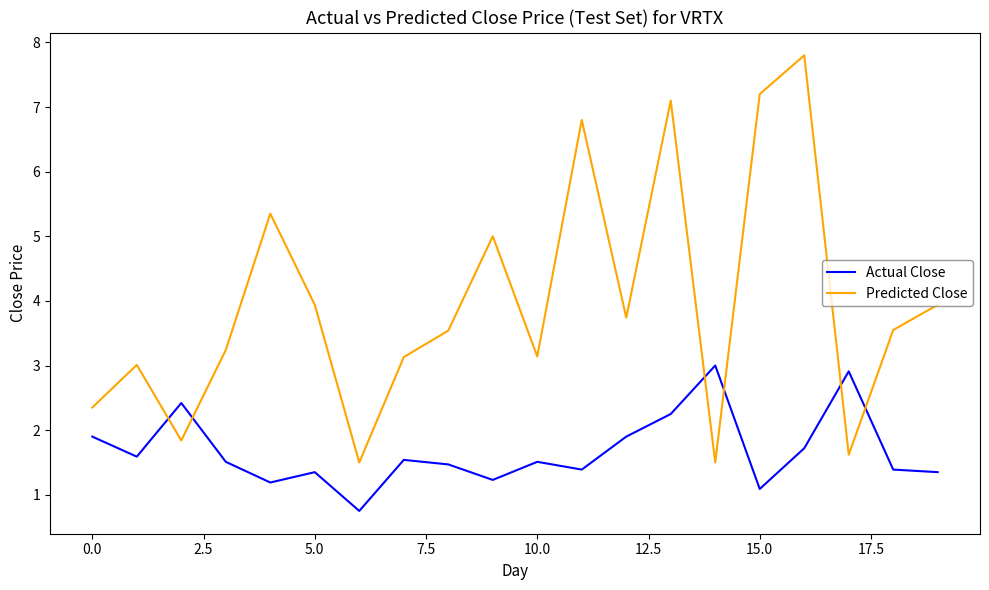

True or false: Actual Close and Predicted Close cross at least once.

True